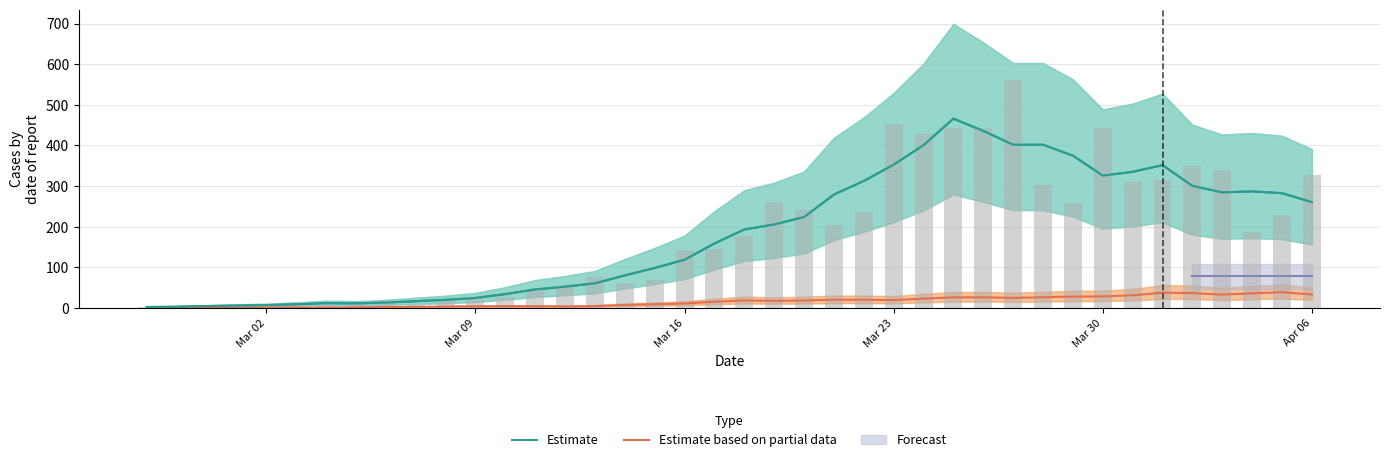

What is the value of the Estimate based on partial data bar at the 10th from the left?

3.0